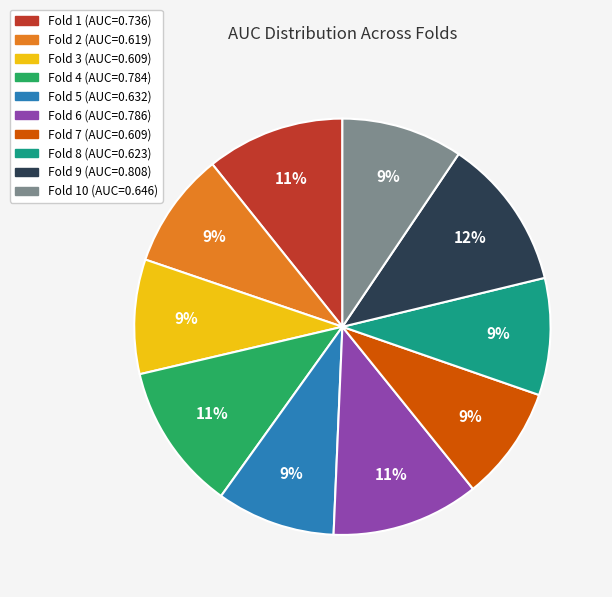

Does any single category account for the majority?

No